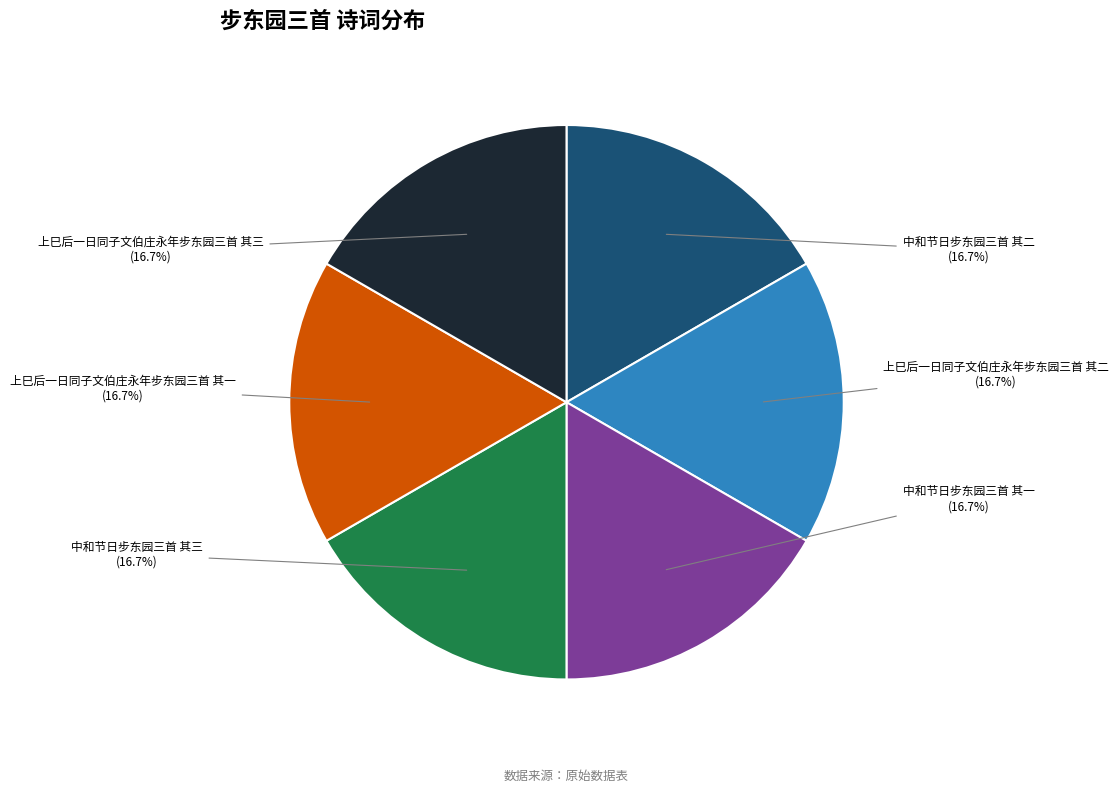

What percentage is NOT represented by 中和节日步东园三首 其三?

83.3%